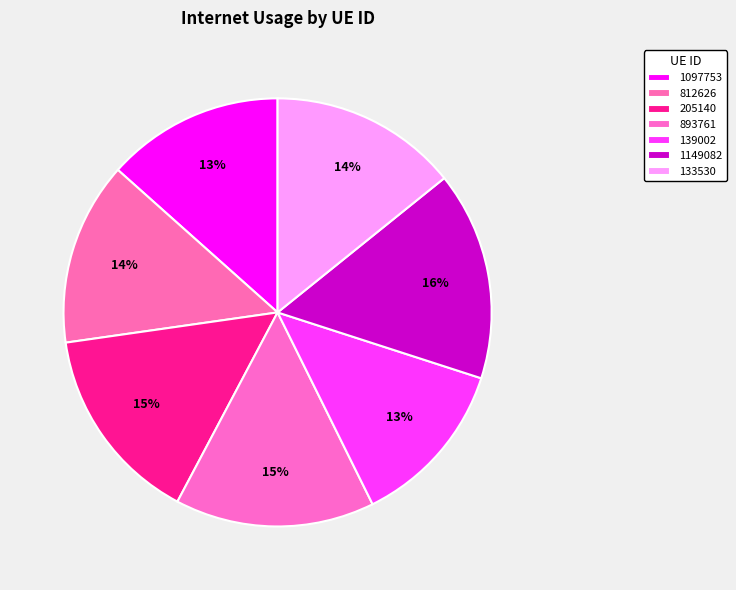

Do 1097753 and 893761 together represent more than half of the pie?

No